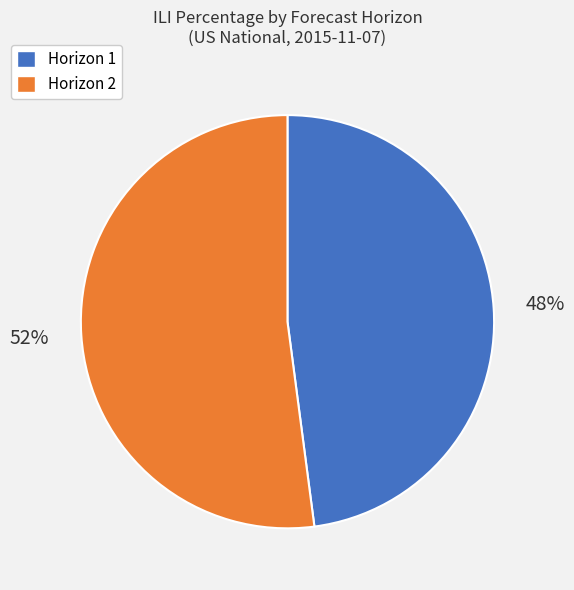

How many segments does this pie chart have?

2